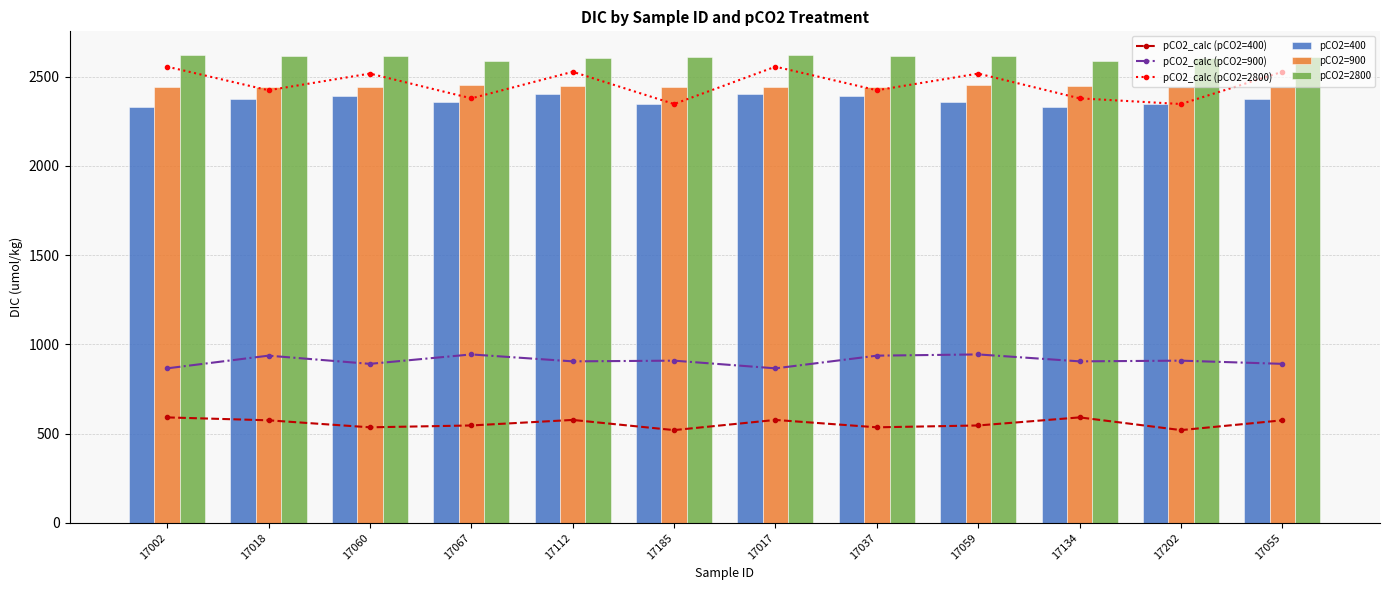

Reading left to right, what are all the values shown in this chart?

pCO2_calc (pCO2=400): 17002=590.7	17018=574.4	17060=535.1	17067=545.5	17112=576.5	17185=519.4	17017=576.5	17037=535.1	17059=545.5	17134=590.7	17202=519.4	17055=574.4
pCO2_calc (pCO2=900): 17002=865.5	17018=936.6	17060=890.6	17067=943.5	17112=904.6	17185=908.5	17017=865.5	17037=936.6	17059=943.5	17134=904.6	17202=908.5	17055=890.6
pCO2_calc (pCO2=2800): 17002=2555.7	17018=2423.5	17060=2516.9	17067=2378.2	17112=2527.1	17185=2346.4	17017=2555.7	17037=2423.5	17059=2516.9	17134=2378.2	17202=2346.4	17055=2527.1
pCO2=400: 17002=2329.5	17018=2377.1	17060=2388.7	17067=2359.1	17112=2404.7	17185=2348.8	17017=2404.7	17037=2388.7	17059=2359.1	17134=2329.5	17202=2348.8	17055=2377.1
pCO2=900: 17002=2441.0	17018=2439.9	17060=2441.7	17067=2453.3	17112=2449.2	17185=2442.2	17017=2441.0	17037=2439.9	17059=2453.3	17134=2449.2	17202=2442.2	17055=2441.7
pCO2=2800: 17002=2622.5	17018=2616.6	17060=2612.9	17067=2587.9	17112=2601.7	17185=2608.9	17017=2622.5	17037=2616.6	17059=2612.9	17134=2587.9	17202=2601.7	17055=2608.9